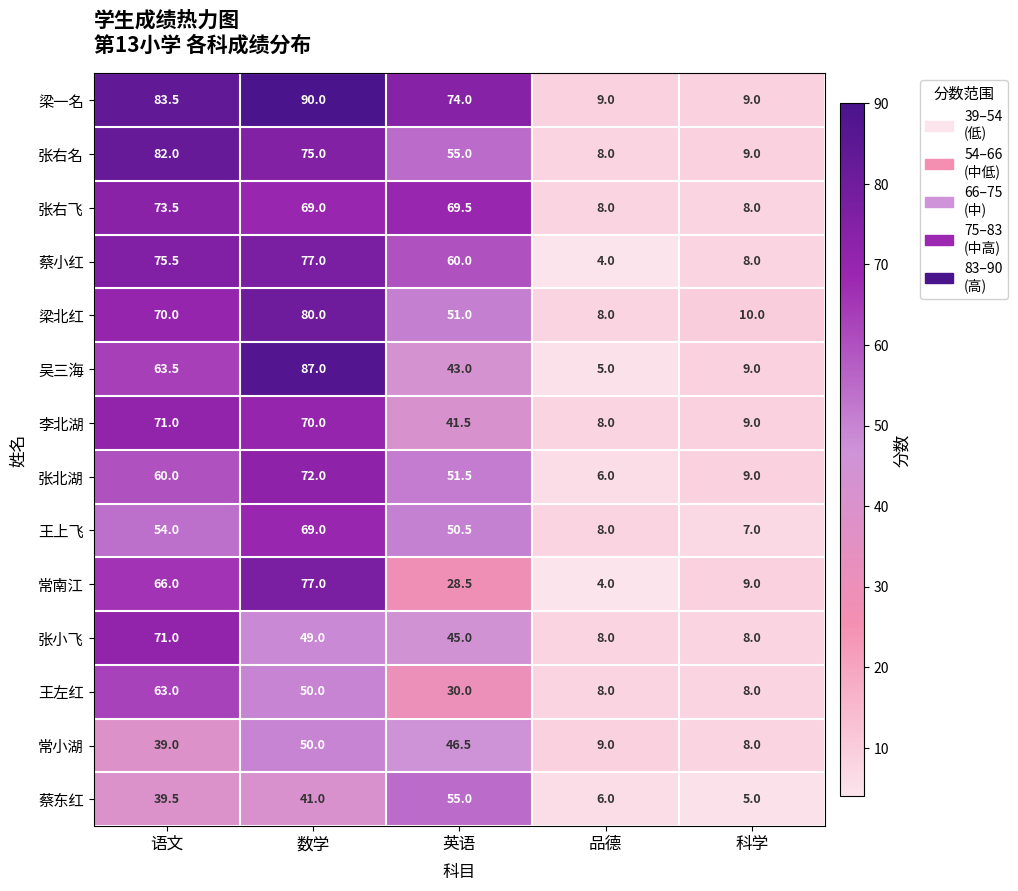

What is the minimum value shown in the chart?

4.0